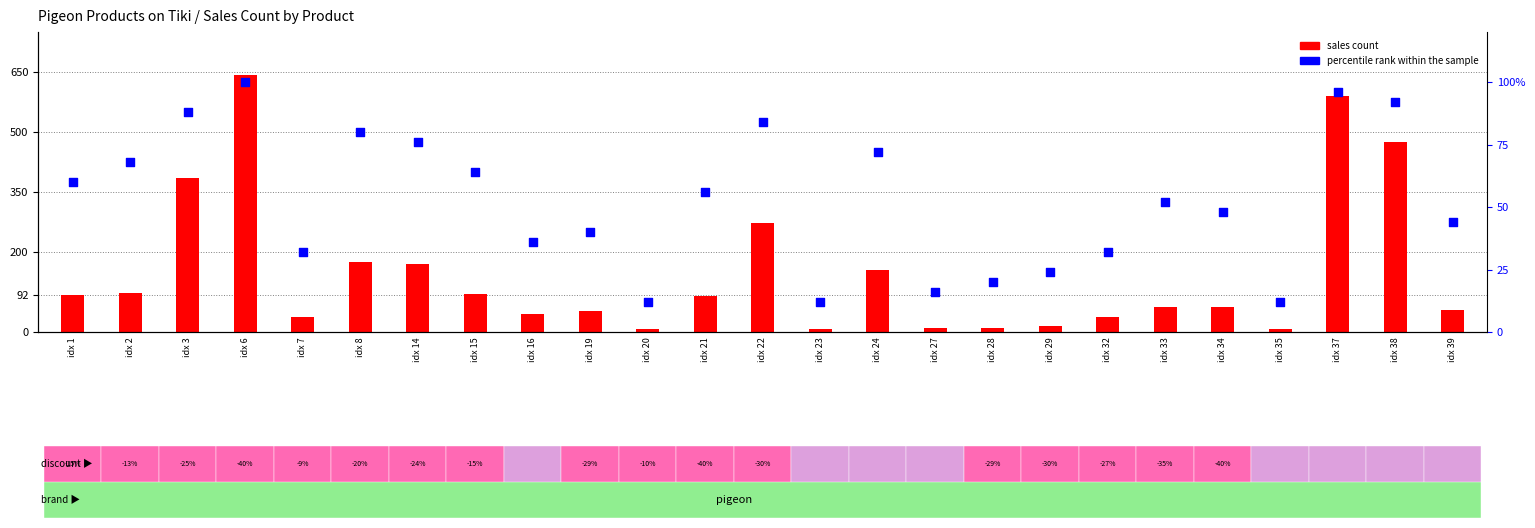

Is the value of percentile rank within sample at idx 6 greater than the value of sales count at idx 7?

Yes